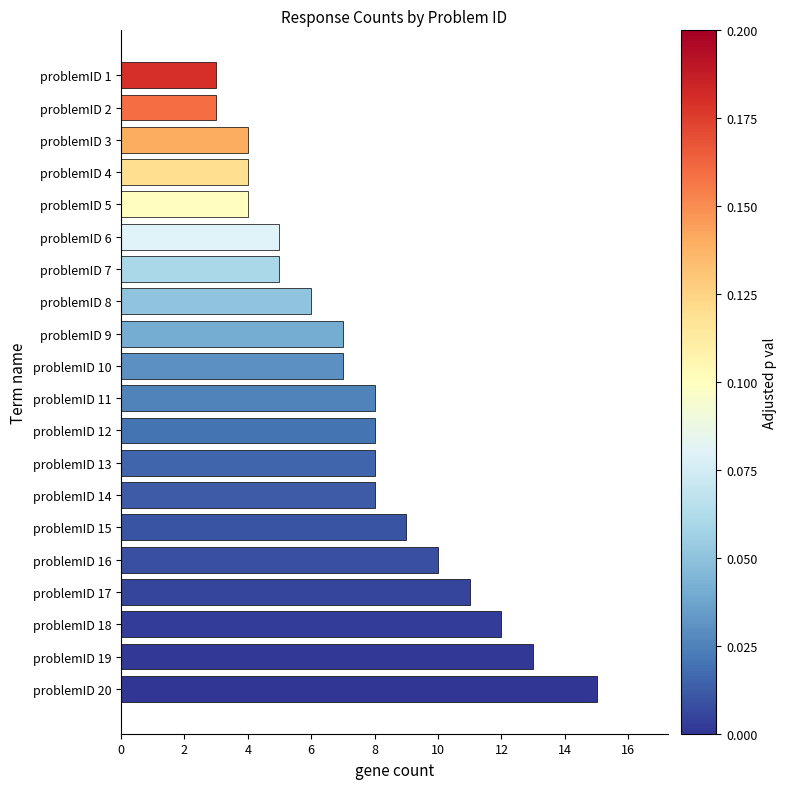

The value at problemID 8 is 3. True or false?

False